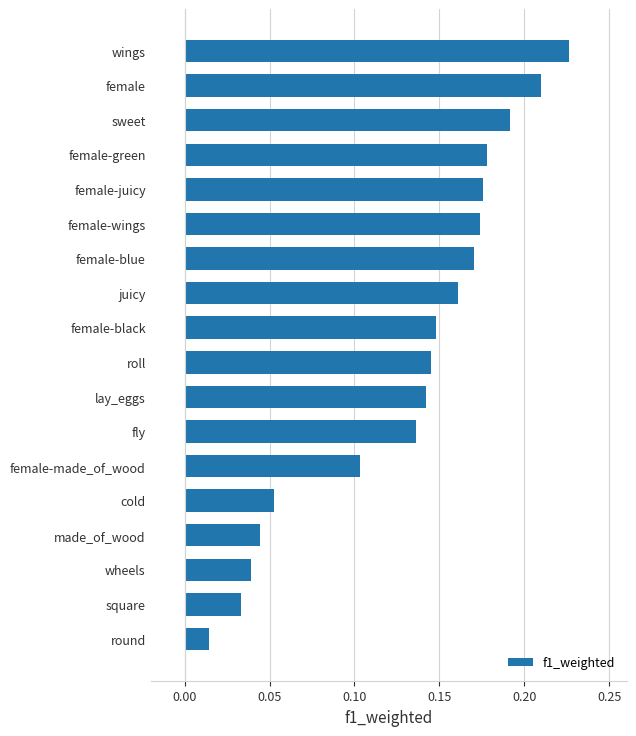

The chart shows a value of 0.0 at female-made_of_wood. True or false?

False